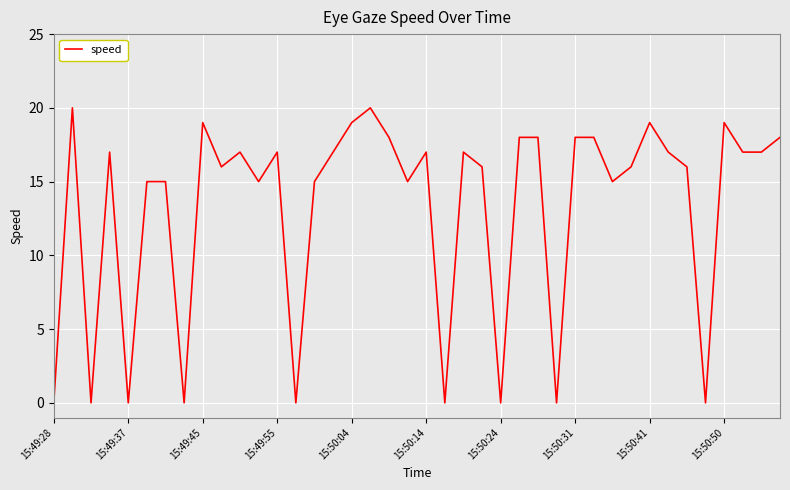

What is the difference between the maximum and minimum values?

20